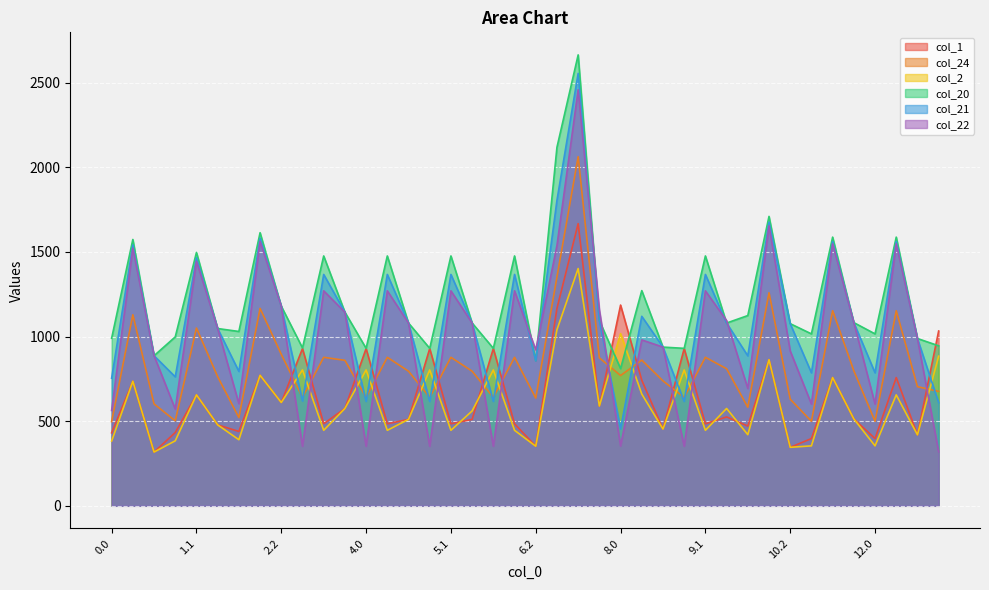

What is the sum of all col_2 values?

24274.9